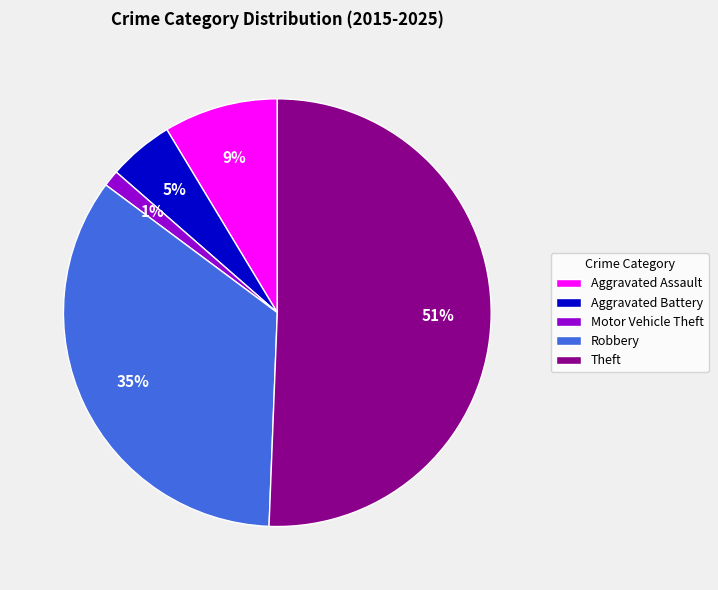

What is the largest slice in the pie chart?

Theft